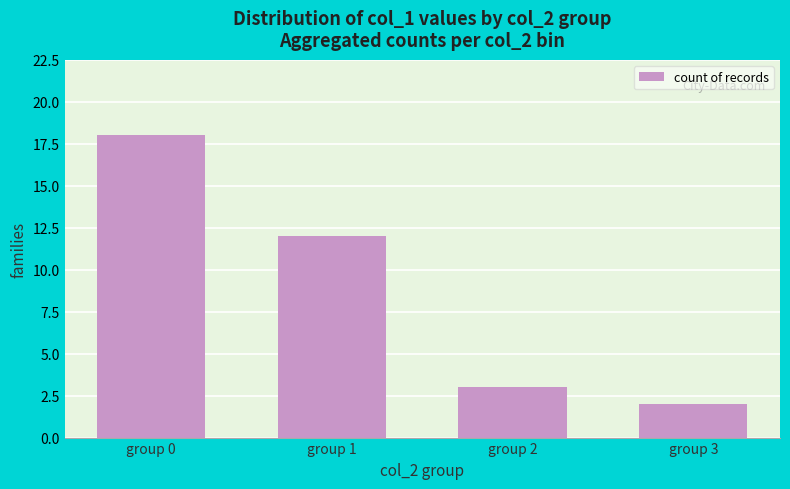

What is the value of the 4th bar from the left?

2